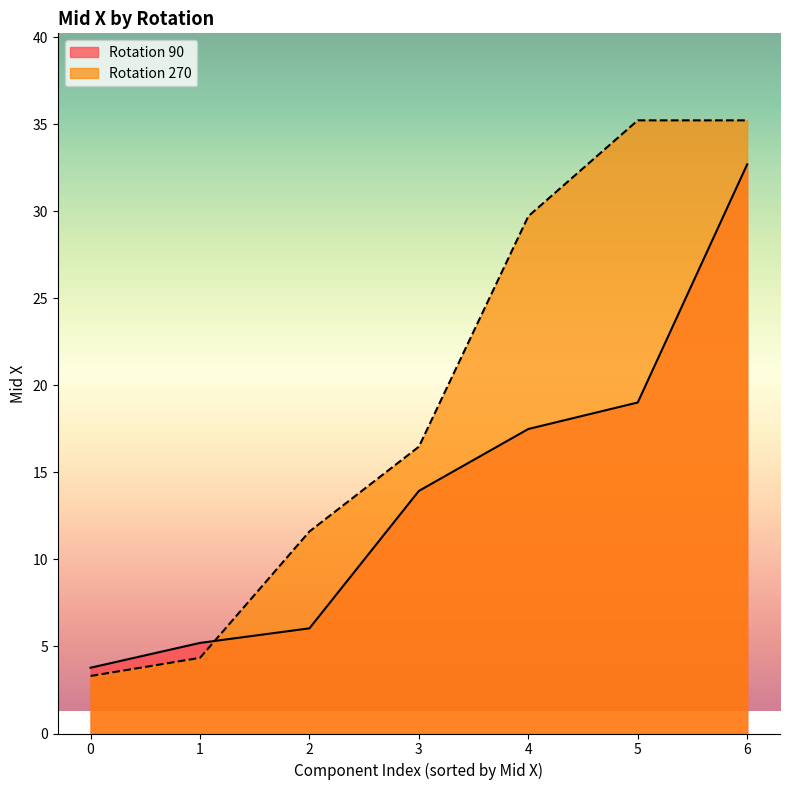

How many categories are shown in the chart?

7